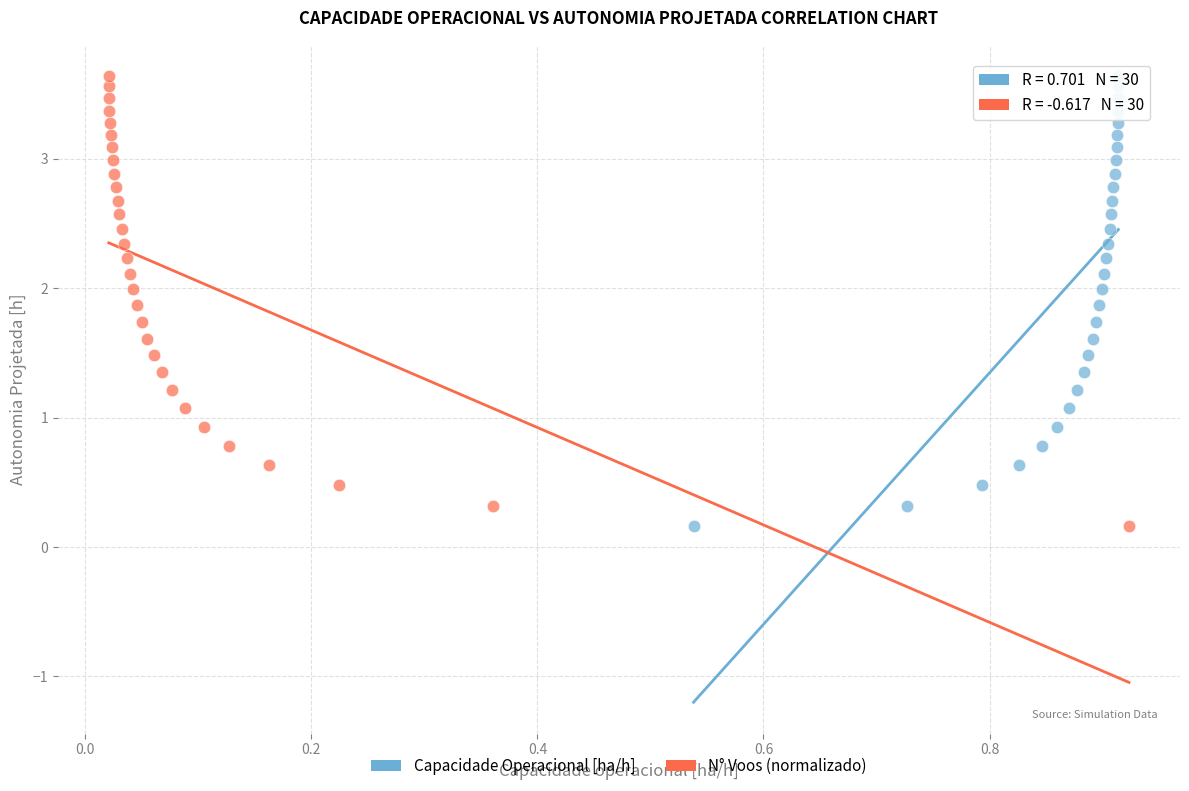

What are all the series names shown in the legend?

Capacidade Operacional [ha/h], N° Voos (normalizado)